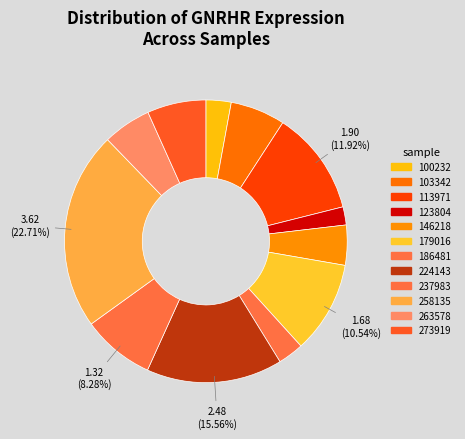

How many segments does this pie chart have?

12